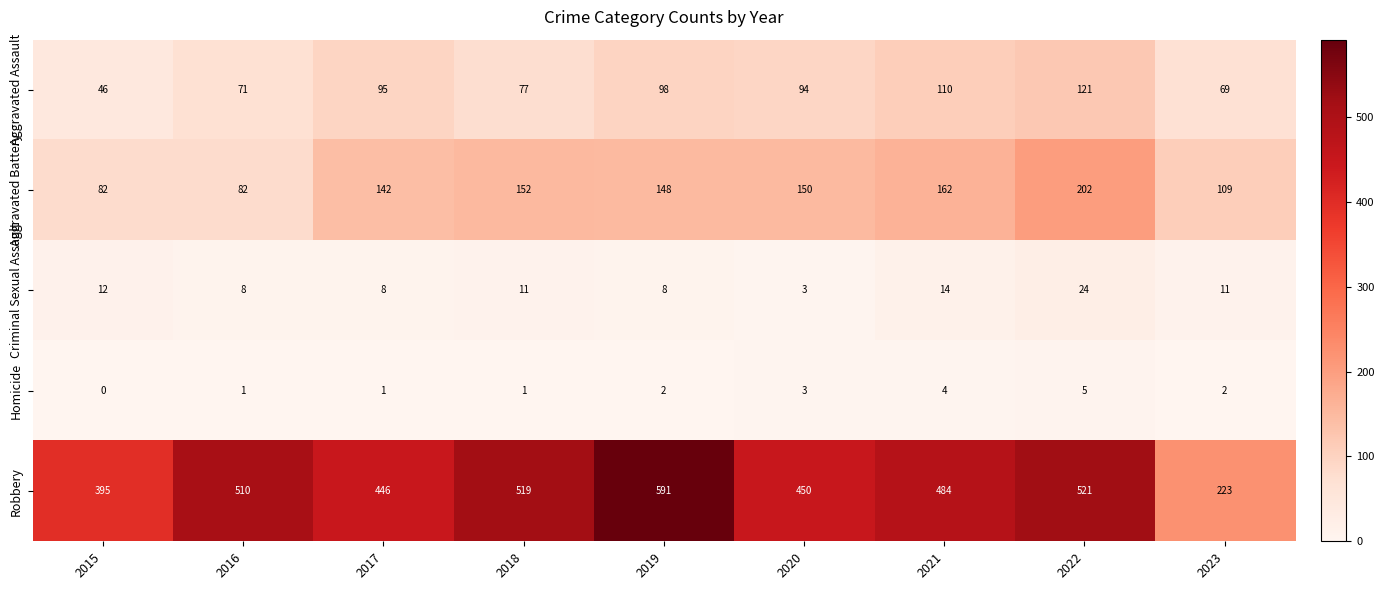

What is the difference between the Aggravated Assault values at 2023 and 2021?

41